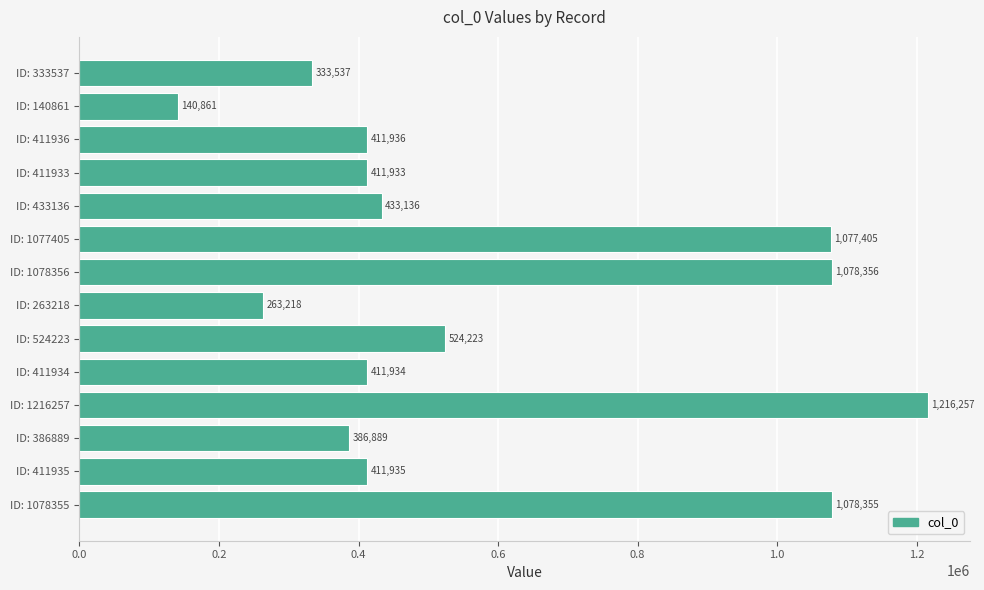

What position from the bottom is ID: 386889?

3